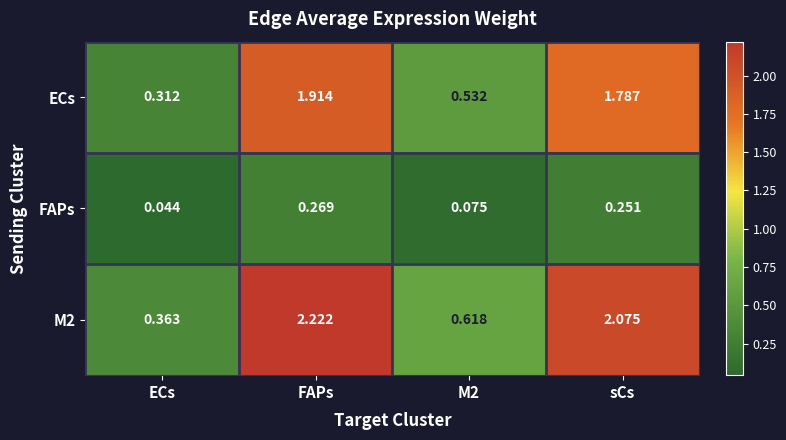

At which category is the sum across all series the highest?

FAPs